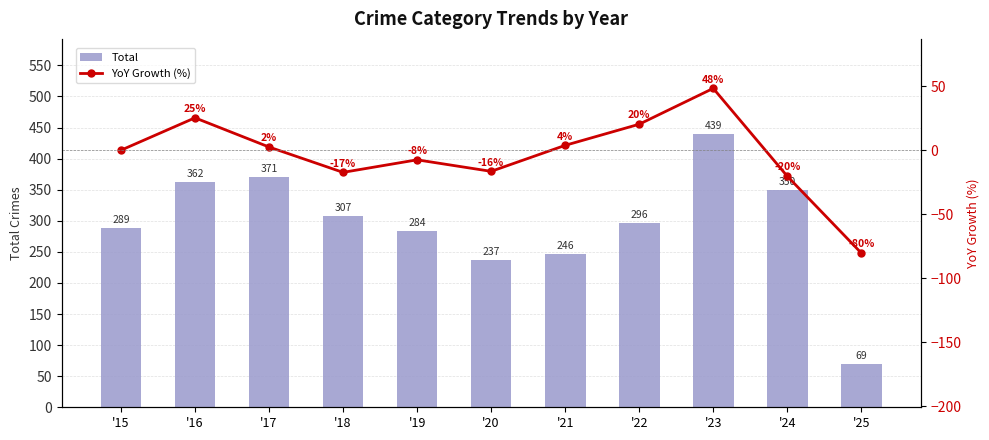

Is the value of YoY Growth (%) at '25 greater than the value of Total at '15?

No